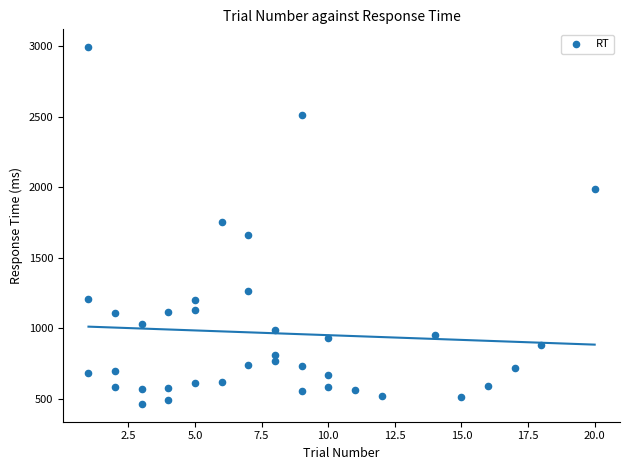

What is the range of Y values (max minus min)?

2532